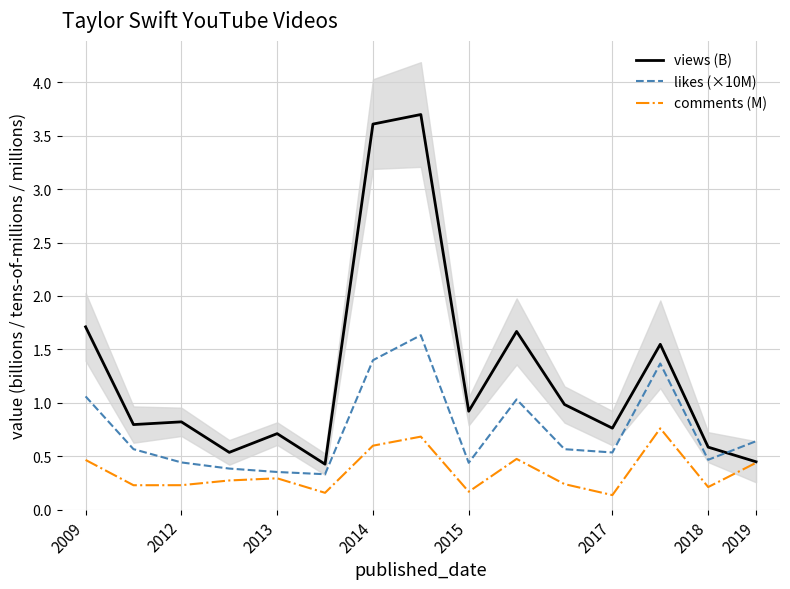

The likes (×10M) series shows 1.1 at 2019. True or false?

False